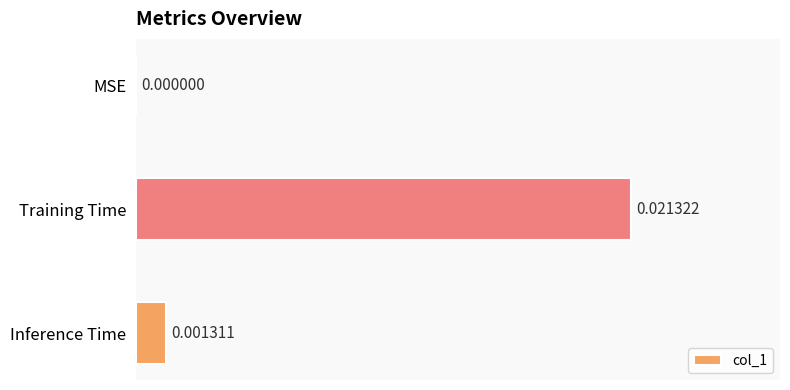

Which category has the highest value across all series?

Training Time